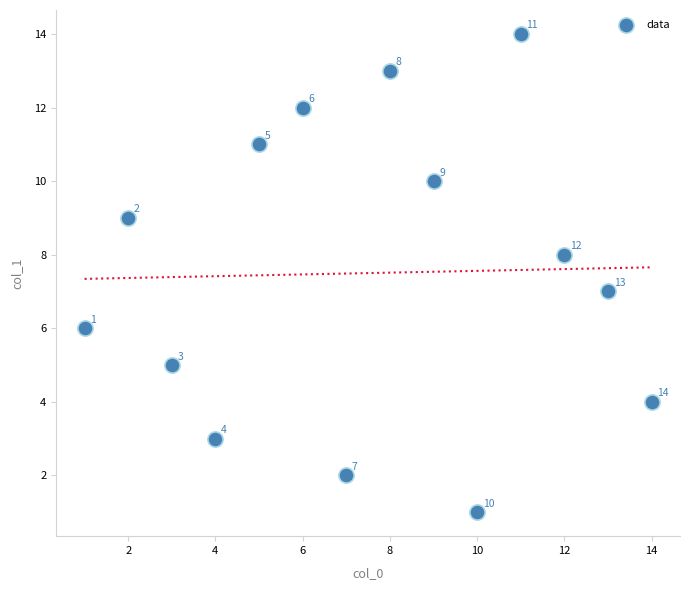

What Y value in the scatter plot is closest to 7?

7